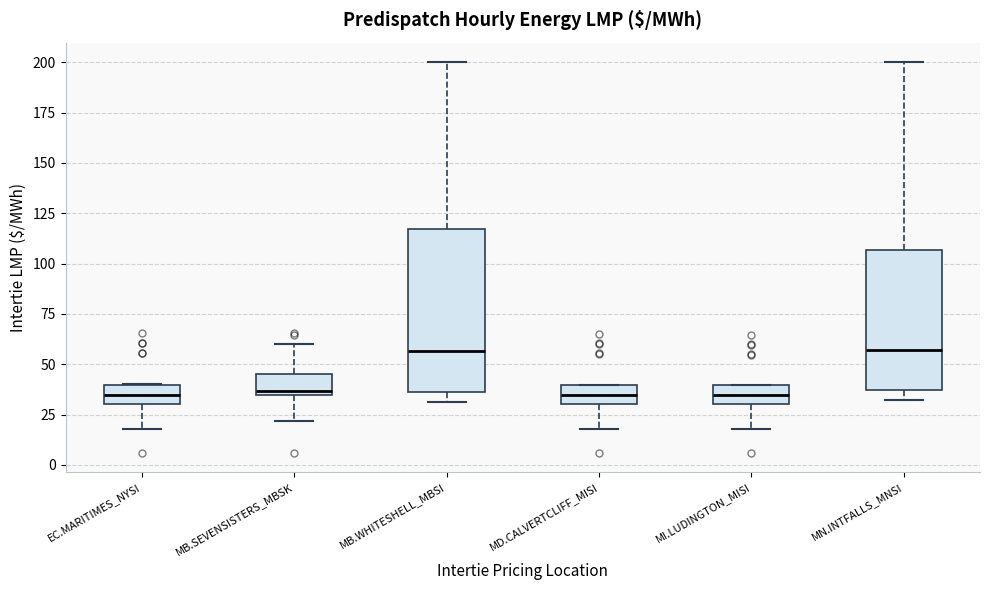

Where is the lower edge of the box for MB.WHITESHELL_MBSI on the y-axis? The values are not printed on the chart, so give them approximately, as read against the axis.

35